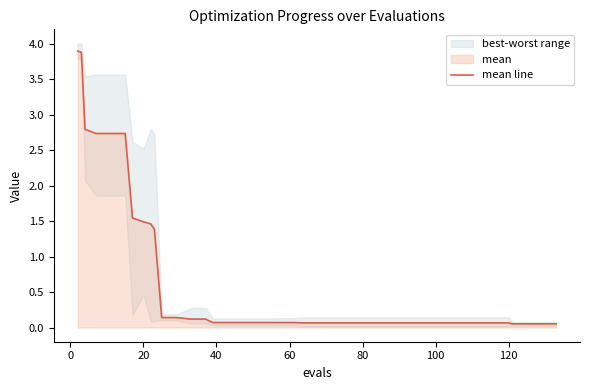

Reading right to left, extract all data points from this chart.

0.1	0.1	0.1	0.1	0.1	0.1	0.1	0.1	0.1	0.1	0.1	0.1	0.1	0.1	0.1	0.1	0.1	0.1	0.1	0.1	0.1	0.1	0.1	0.1	0.1	0.1	0.1	0.1	0.1	0.1	1.4	1.5	1.5	1.5	2.7	2.7	2.7	2.8	3.9	3.9